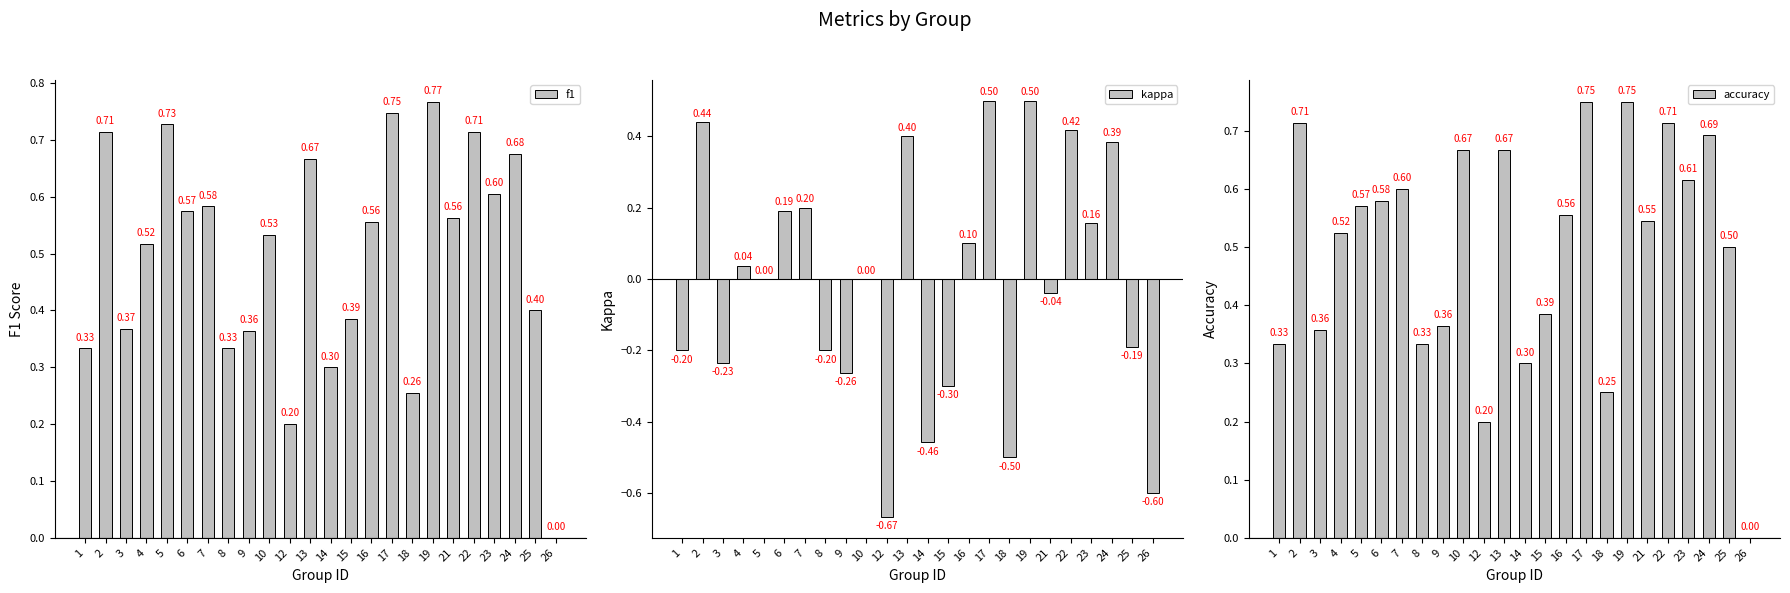

What is the spread (max minus min) of values at 1?

0.5